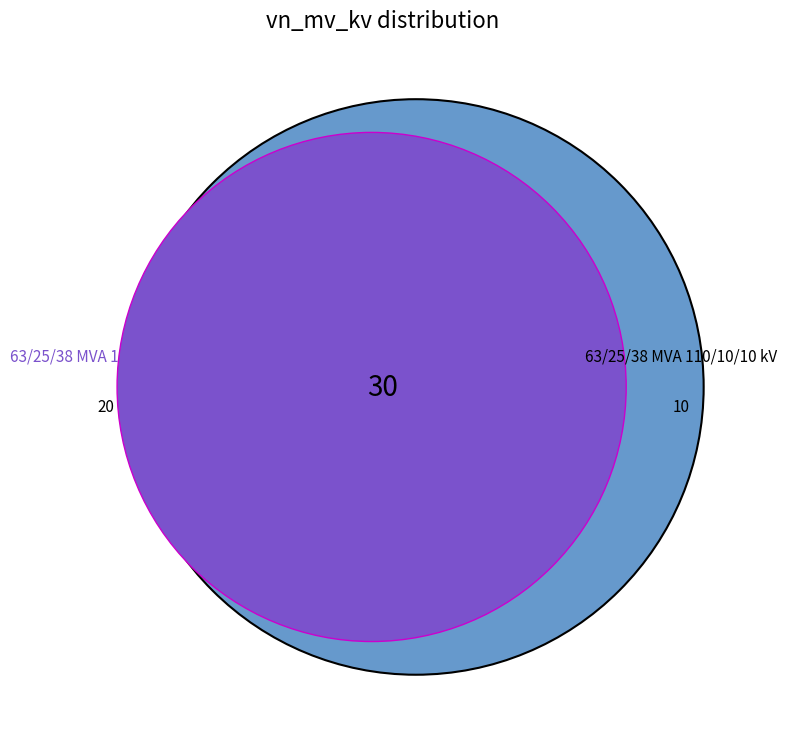

Count the number of slices in the pie.

2